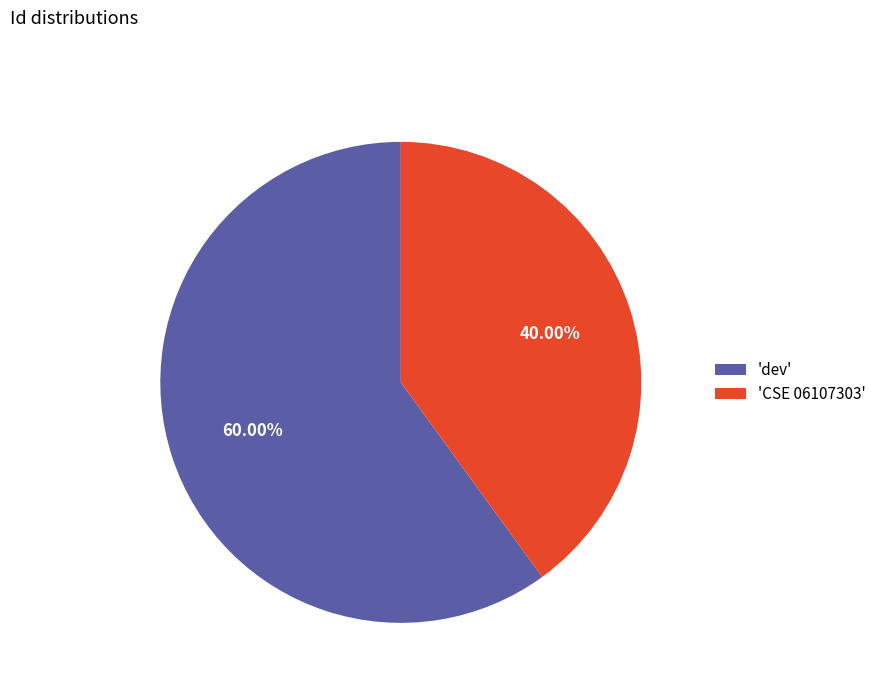

What is the smallest slice in the pie chart?

'CSE 06107303'